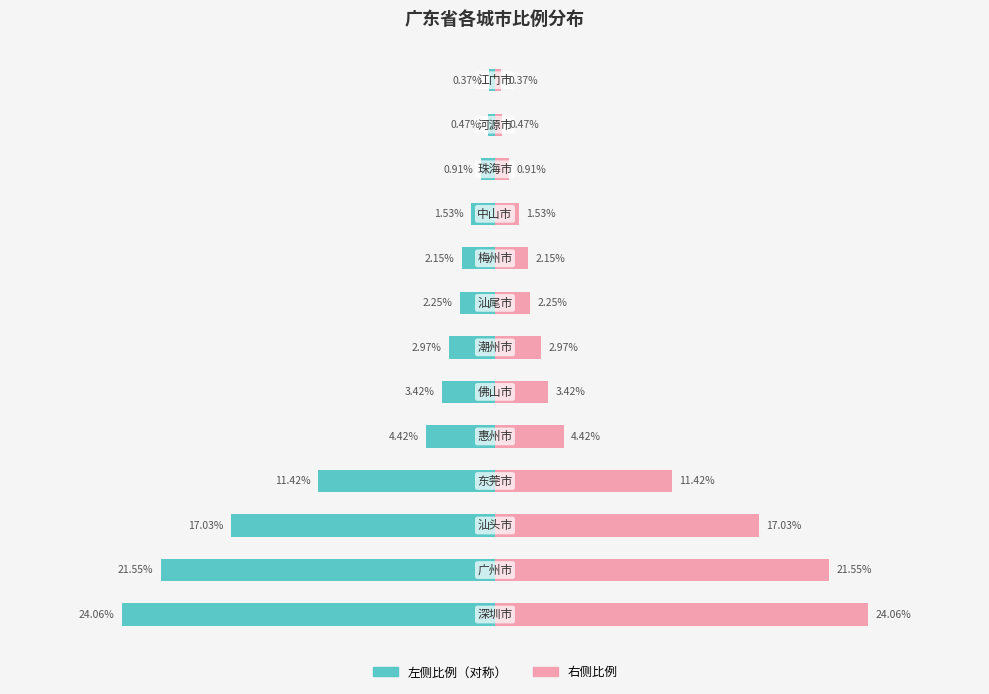

The value of 右侧比例 at 10 is 3.4. True or false?

True